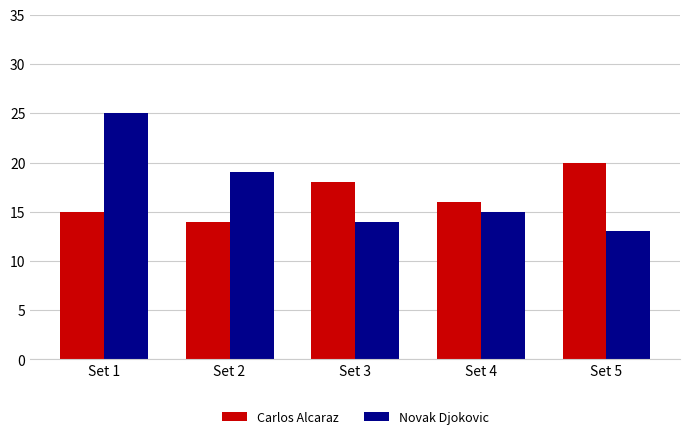

What is the minimum value for Carlos Alcaraz?

14